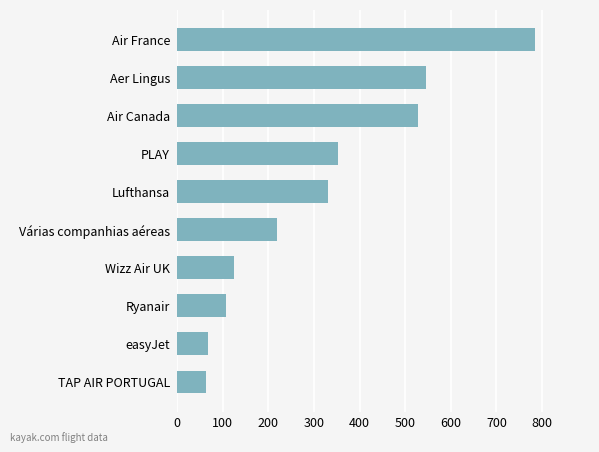

What is the minimum value shown in the chart?

62.7